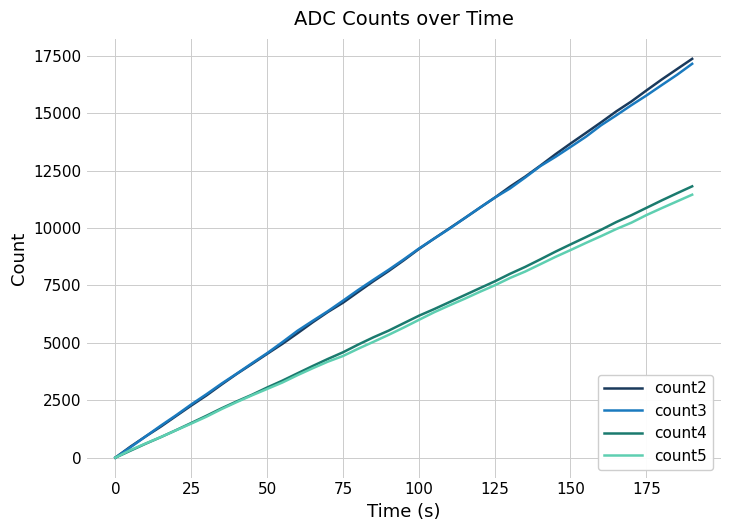

What is the difference between the maximum and second lowest values in the count3 series?

16692